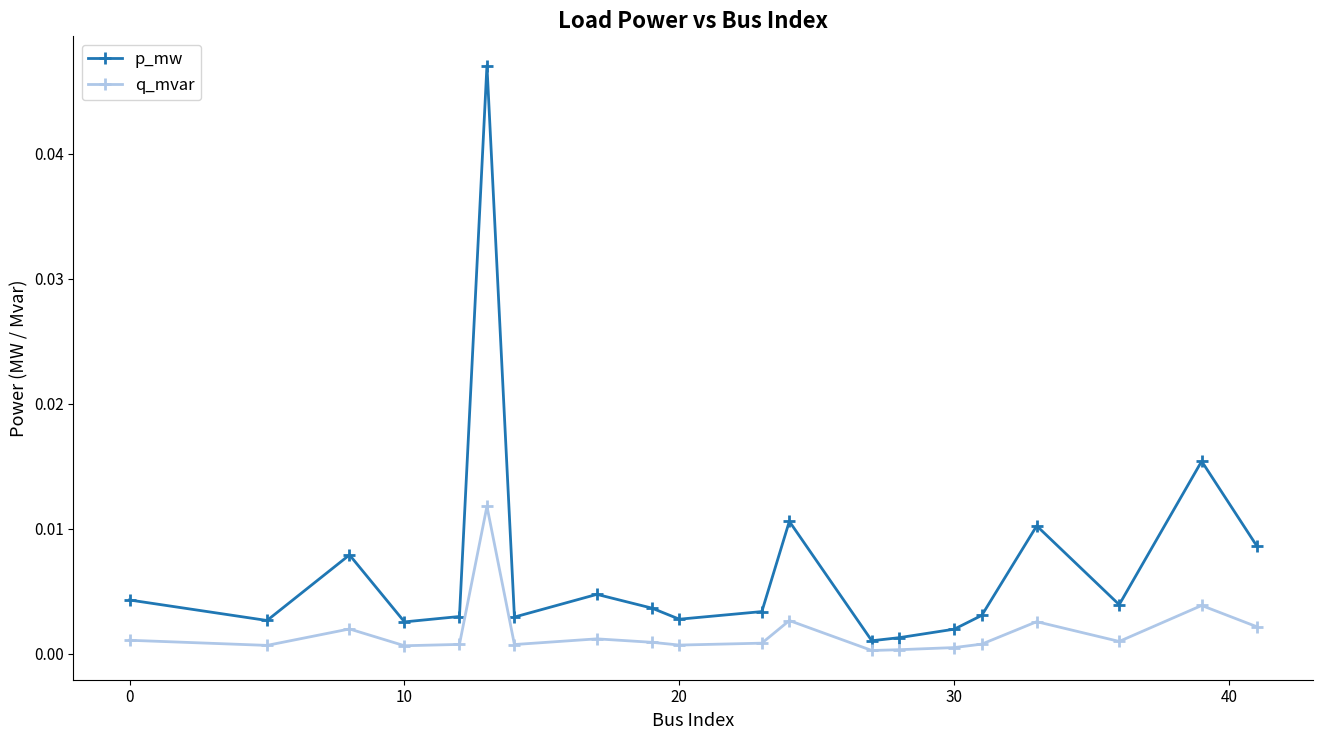

Which series has the largest total across all categories?

p_mw